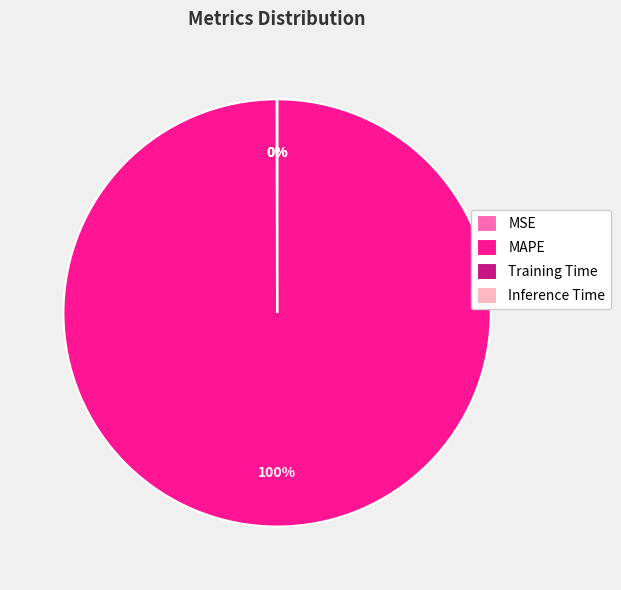

Is there a majority slice in this chart?

Yes